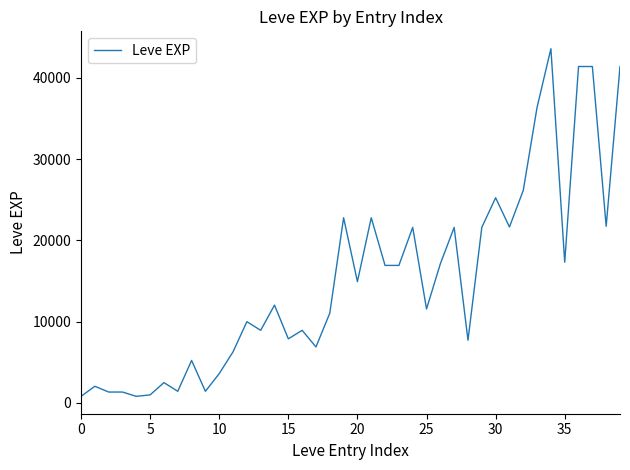

What is the greatest value displayed?

43600